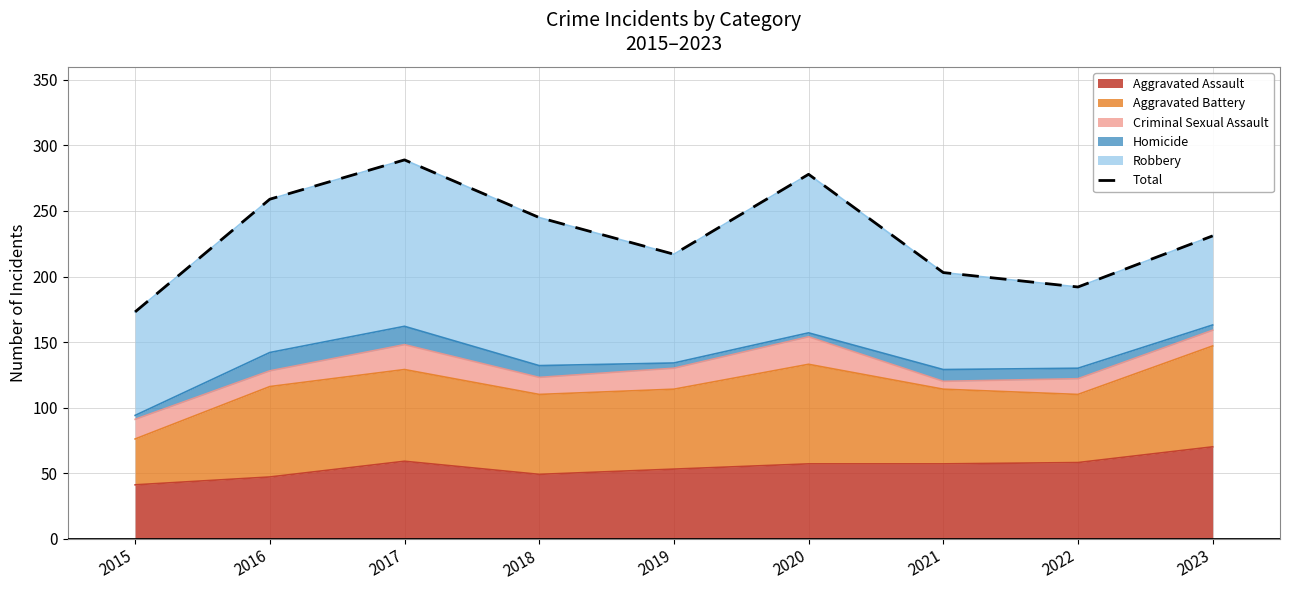

What is the sum of all values?

2087